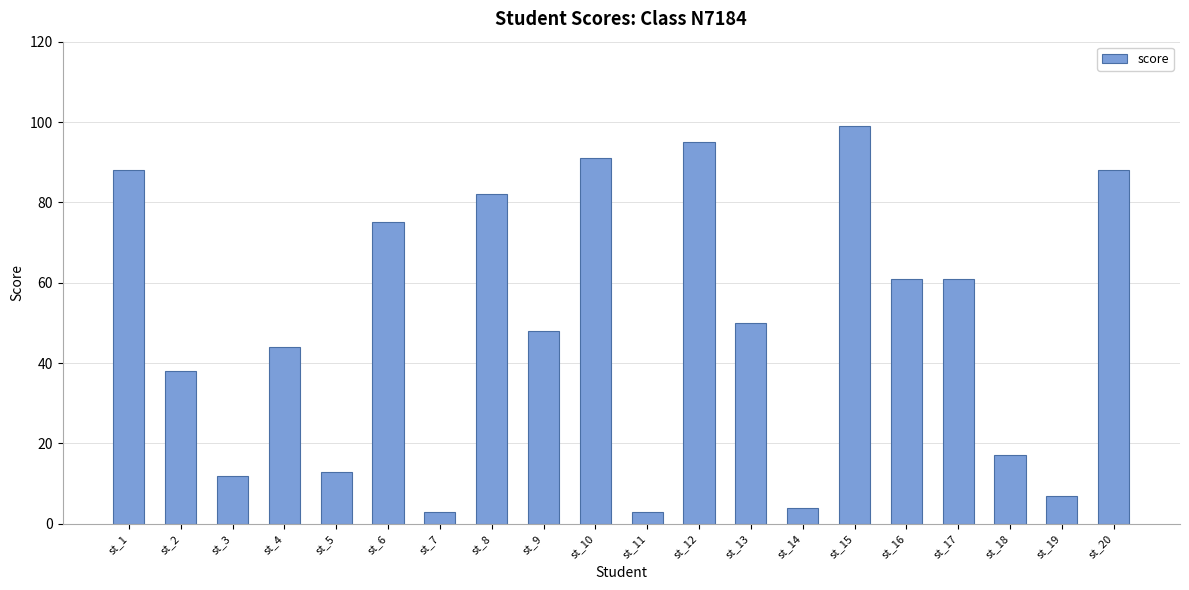

What is the sum of the values at st_11 and st_3?

15